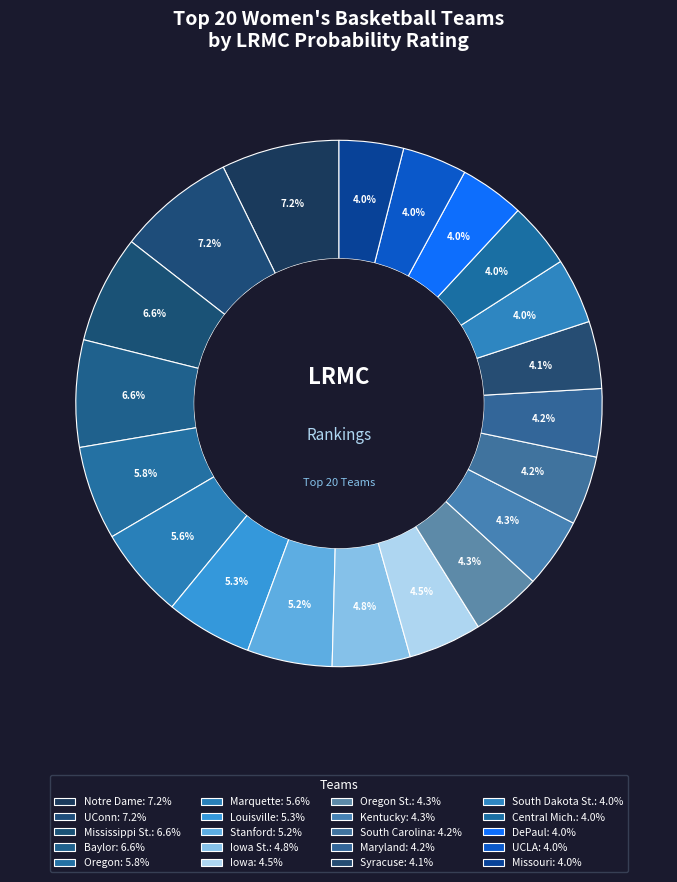

How many slices are in this pie chart?

20